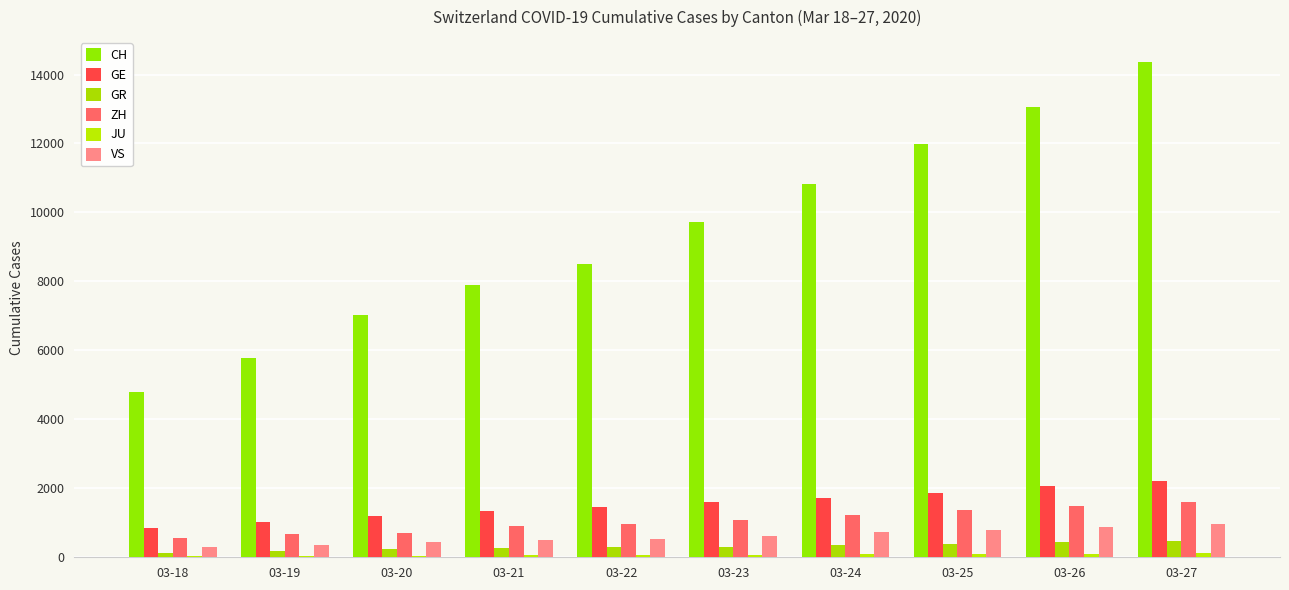

Reading left to right, transcribe all the data shown in this chart.

CH: 4801	5788	7014	7904	8498	9735	10838	11975	13064	14367
GE: 857	1035	1204	1342	1445	1600	1717	1856	2057	2215
GR: 128	182	226	258	284	300	343	393	433	474
ZH: 568	679	711	919	978	1067	1213	1357	1489	1616
JU: 32	36	44	54	61	69	82	92	100	114
VS: 312	349	436	498	535	628	728	793	874	968